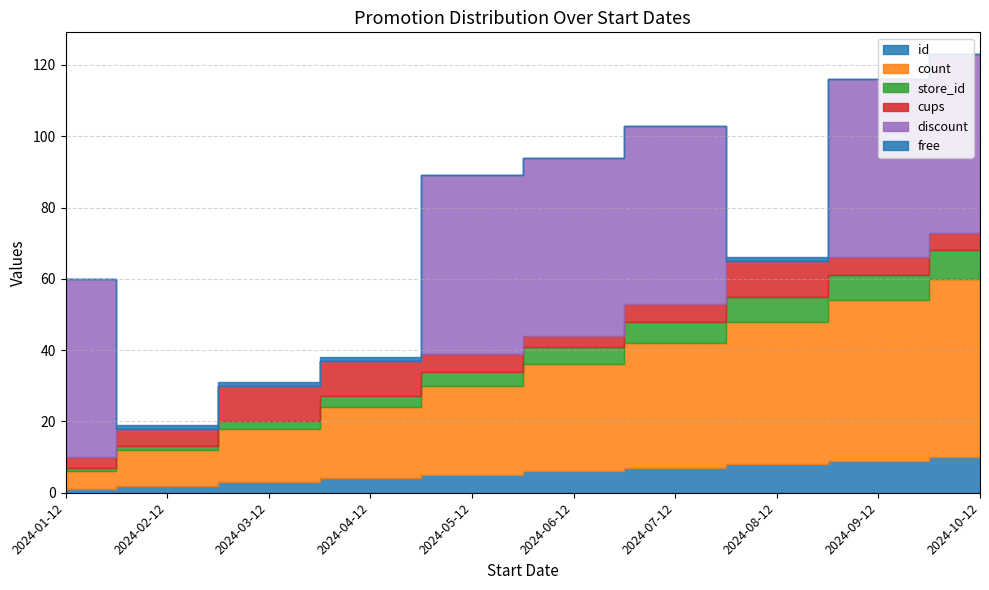

Which series ends up on top after the final intersection of discount and free?

discount